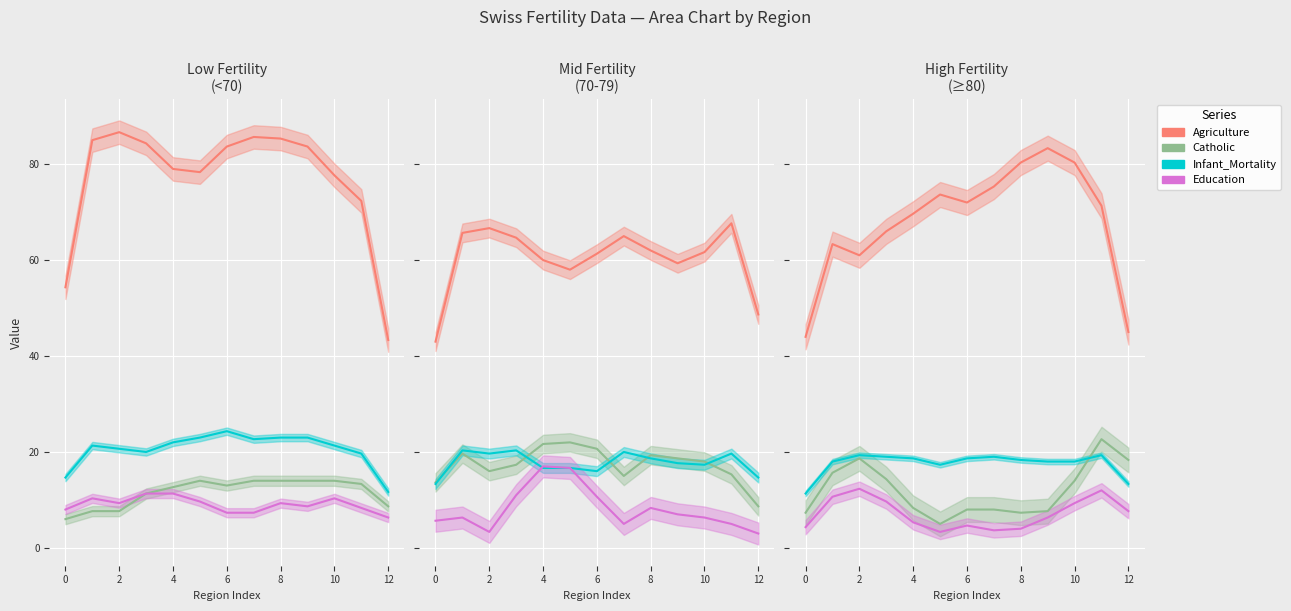

At how many categories does at least one series exceed 49?

11